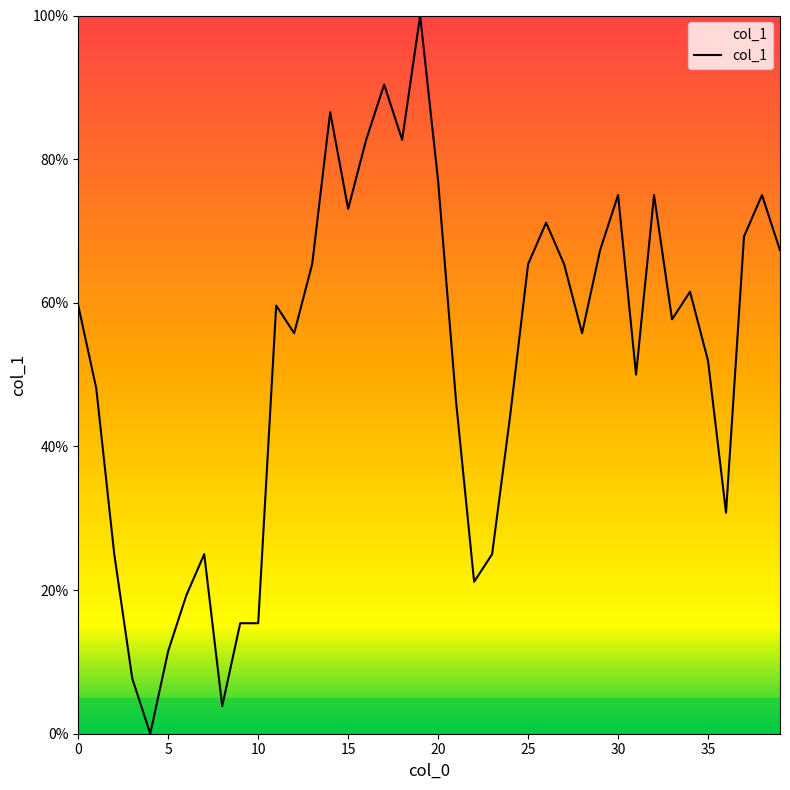

What is the difference between the maximum and minimum values?

100.0